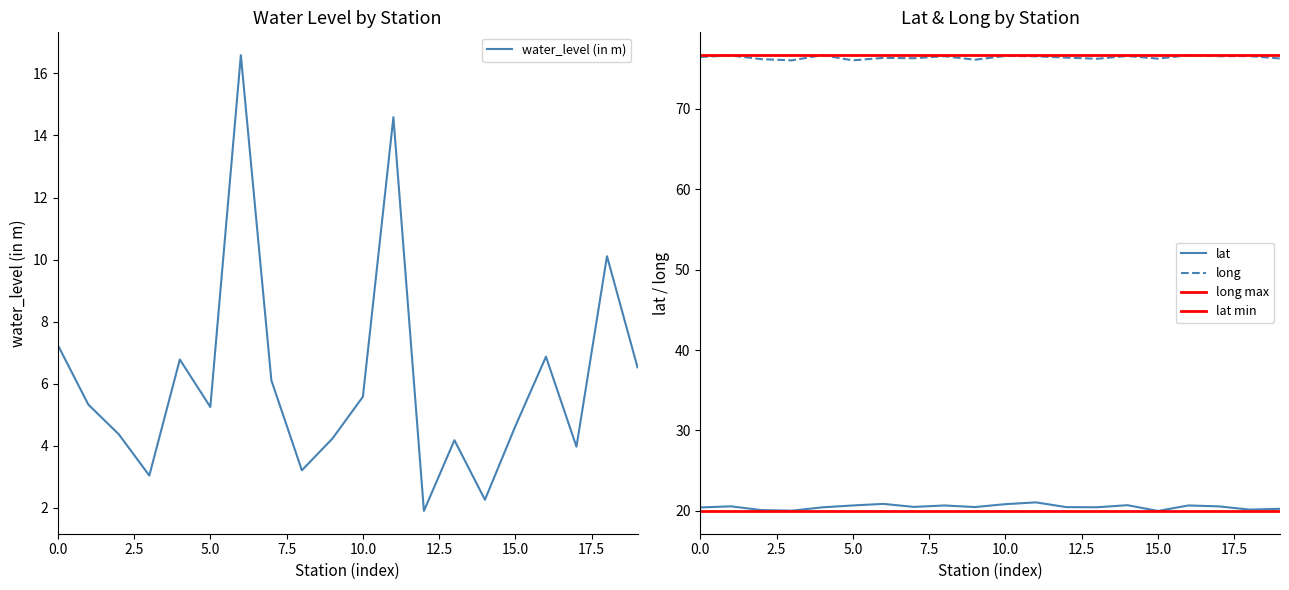

What is the lowest value of the water_level (in m) series?

1.9